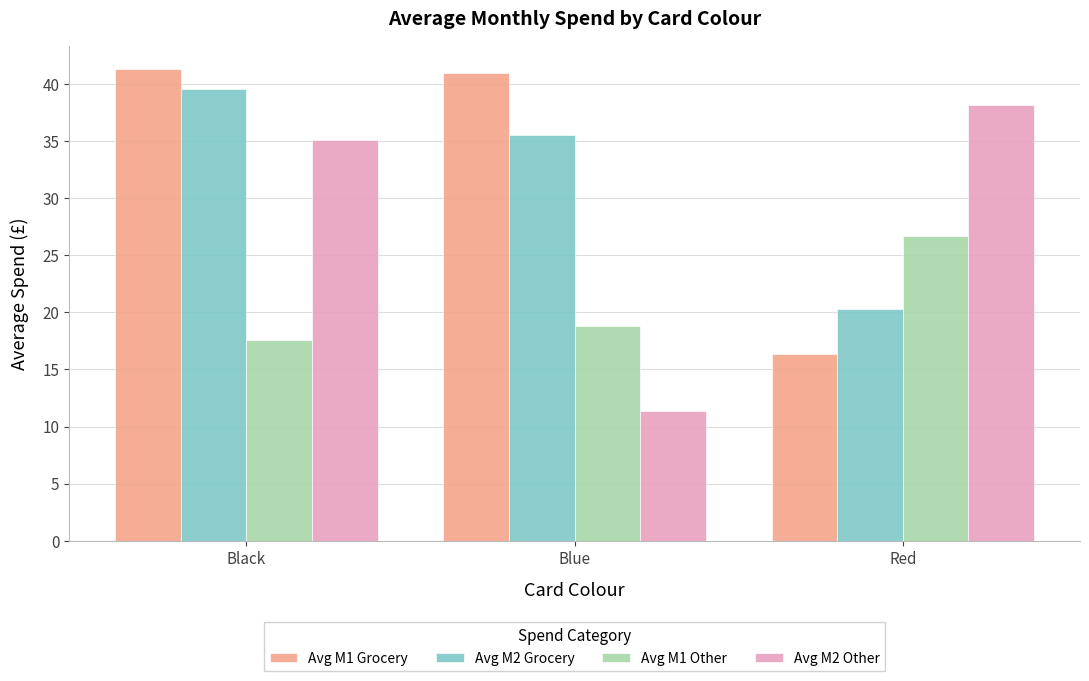

What is the difference between the highest and lowest values at Red?

21.8